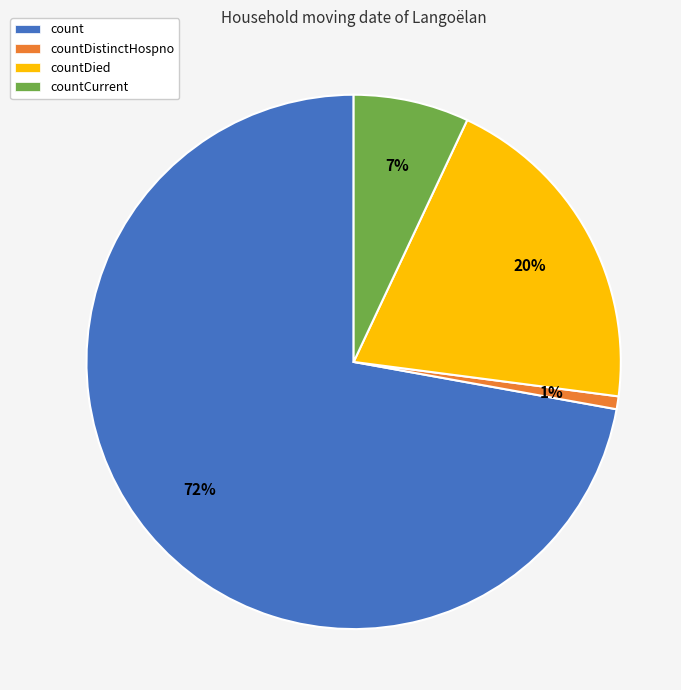

Which category has the biggest portion of the pie?

count